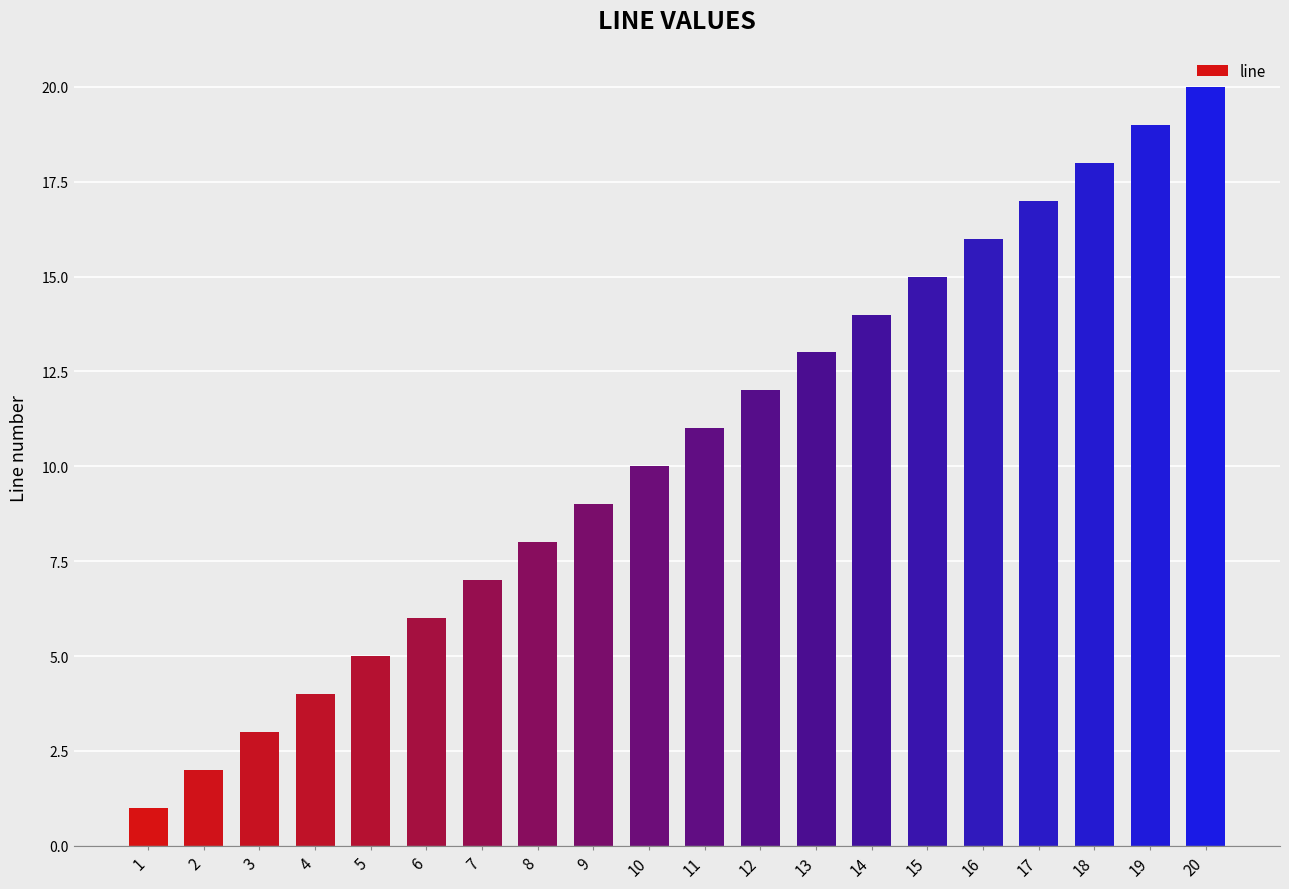

How many values are below 11?

10